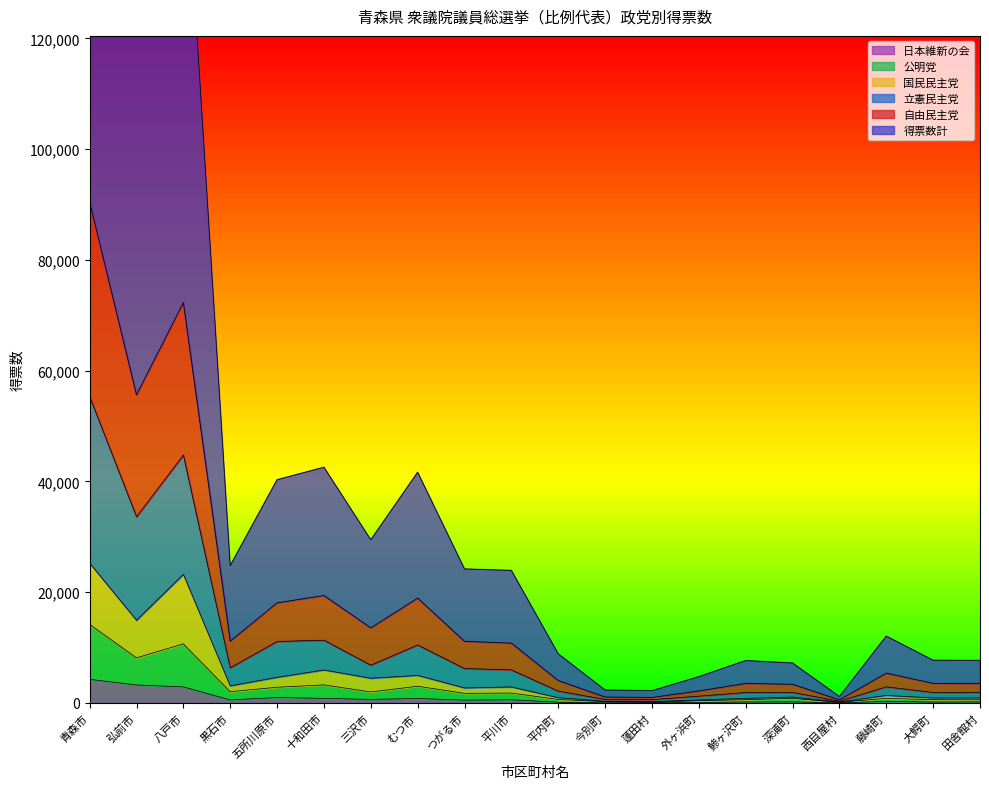

At which category is the sum across all series the highest?

青森市